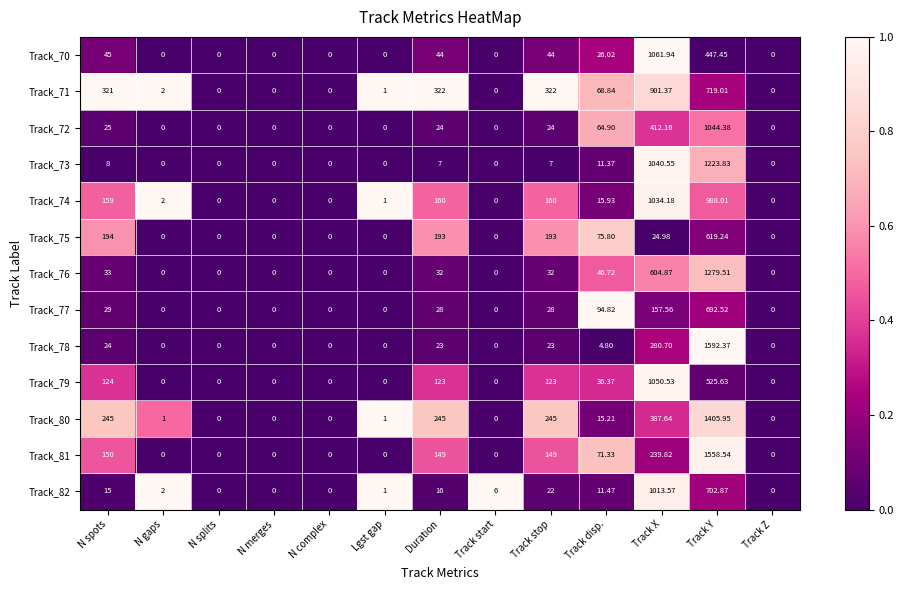

Count the number of categories in the chart.

13